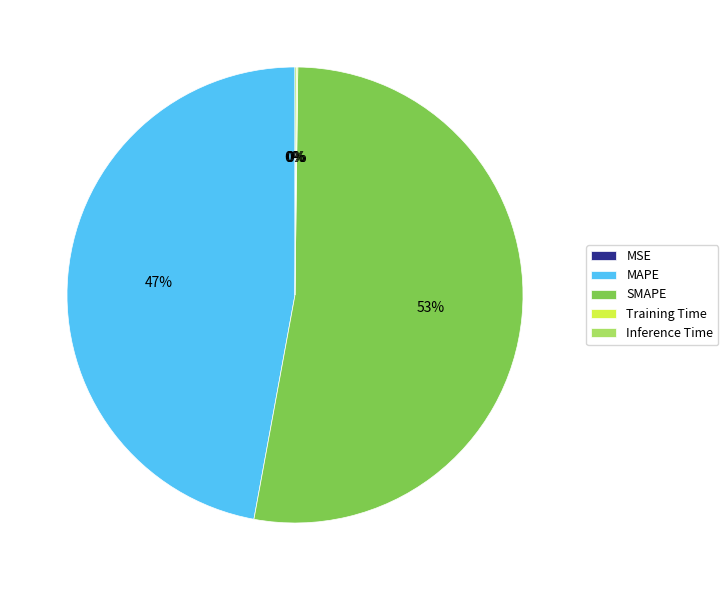

Which category accounts for the majority?

SMAPE